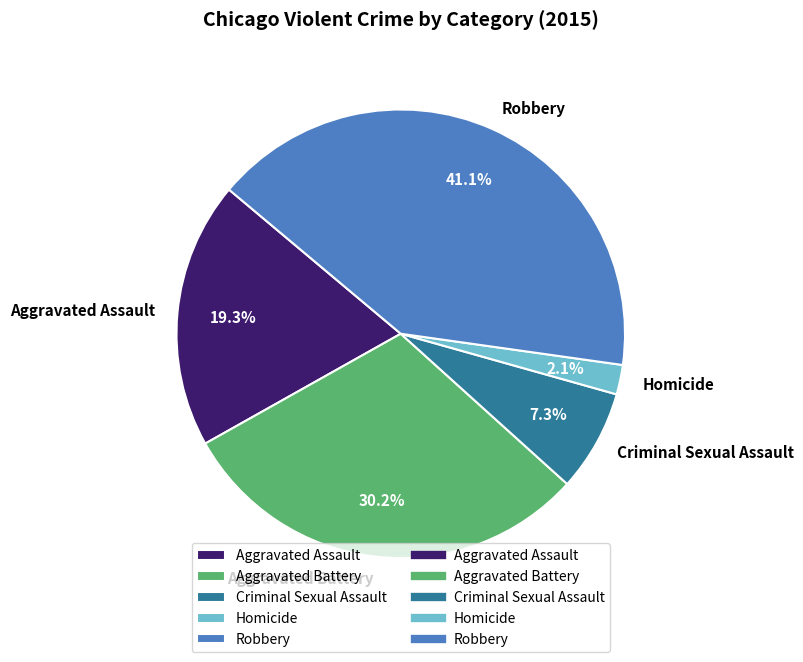

What percentage is the Criminal Sexual Assault slice, to the nearest percent?

7%